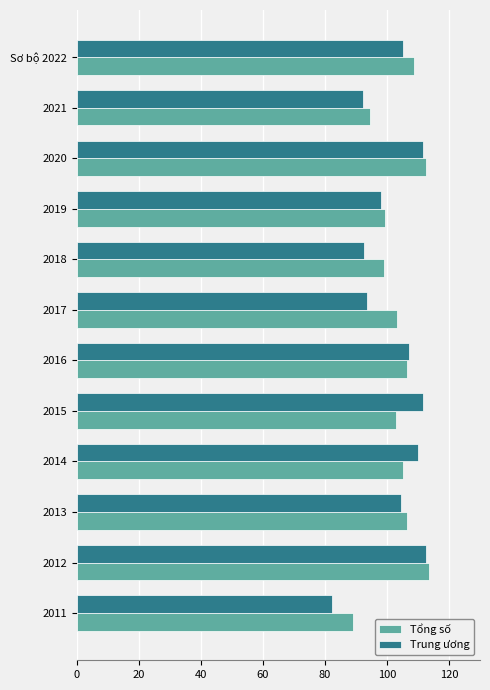

Which series has the widest spread of values?

Trung ương